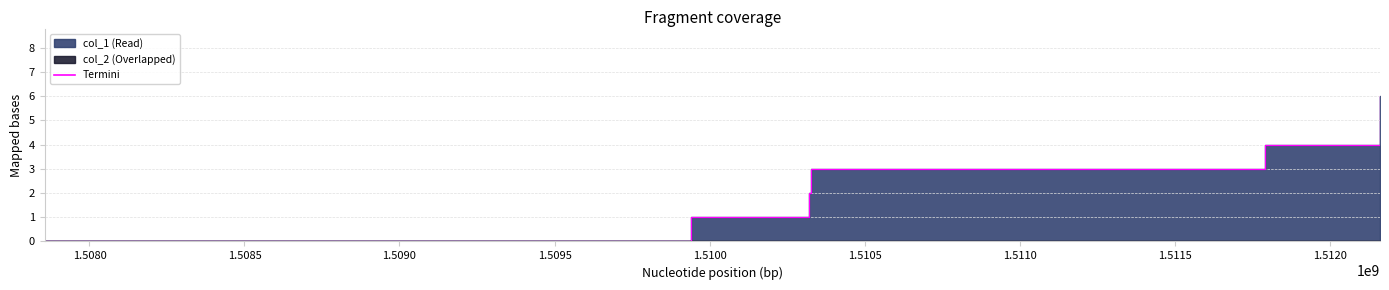

List the labels in order of value, largest first.

1512162499, 1511791667, 1510326449, 1510321808, 1509941265, 1507855085